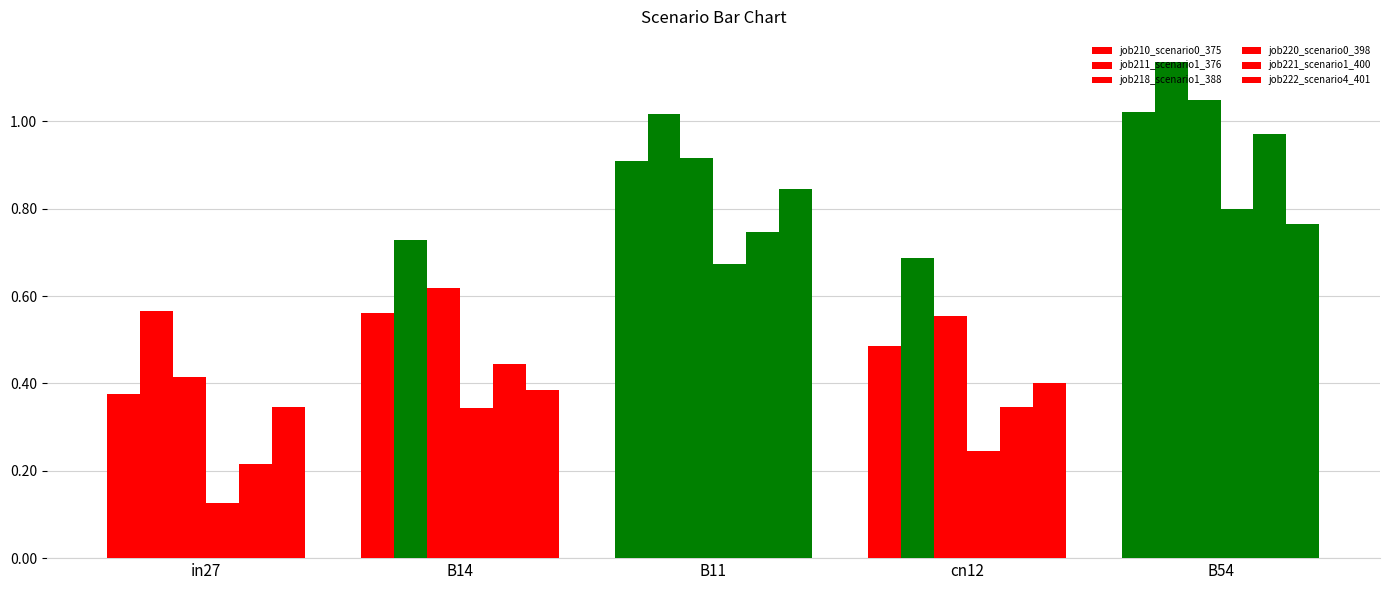

How many series are shown in this chart?

6